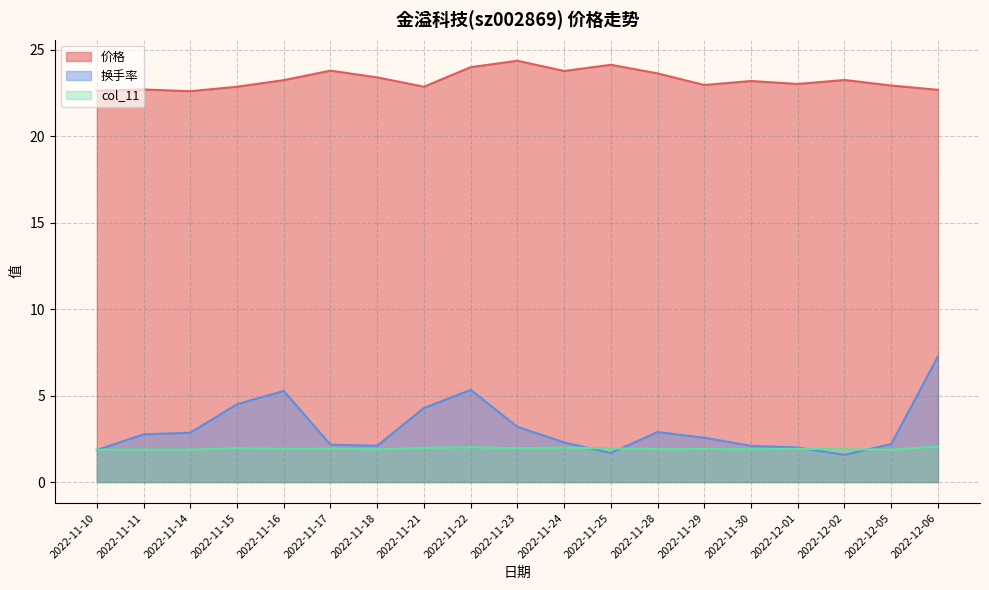

At how many categories does at least one series exceed 2?

19